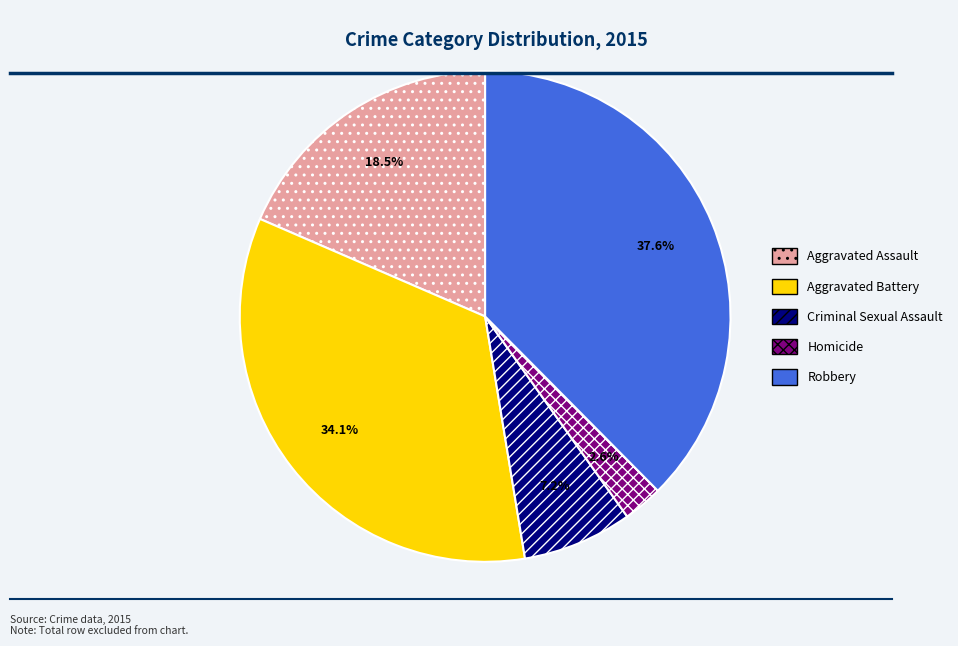

To the nearest percent, what is the combined percentage of Aggravated Battery and Homicide?

37%